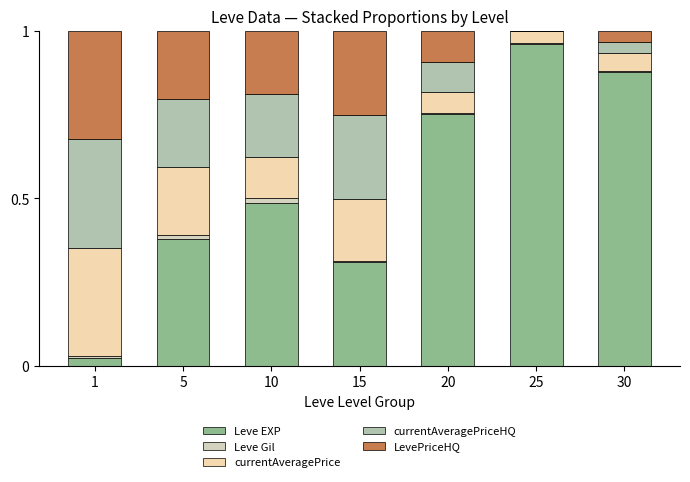

How many categories are shown in the chart?

7